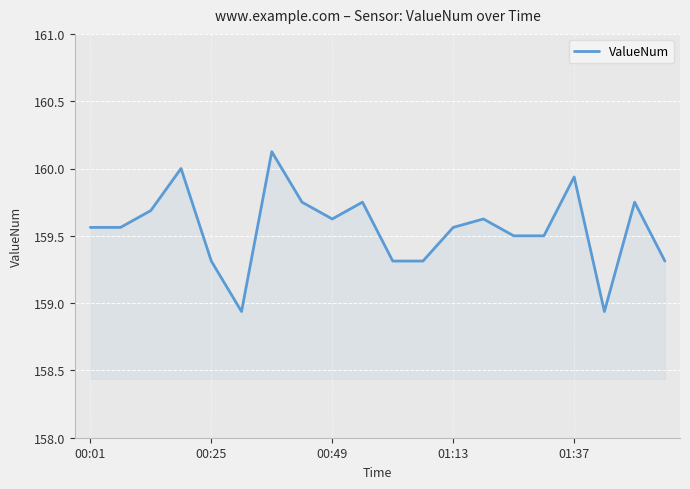

What is the difference between the maximum and minimum values?

1.2